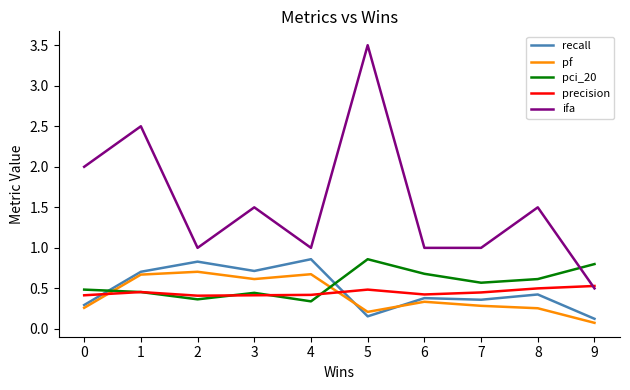

What is the sum of all precision values?

4.5